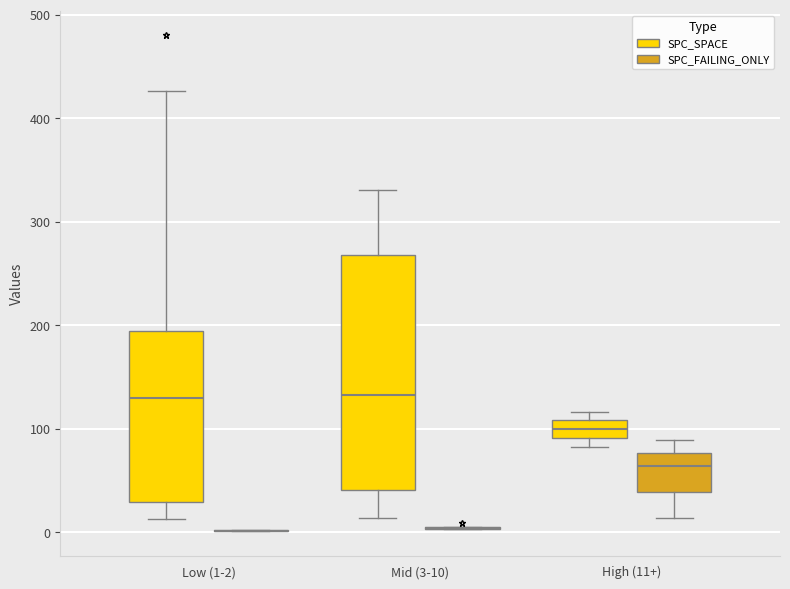

Where is the upper edge of the box for High (11+) (SPC_SPACE) on the y-axis? The values are not printed on the chart, so give them approximately, as read against the axis.

110